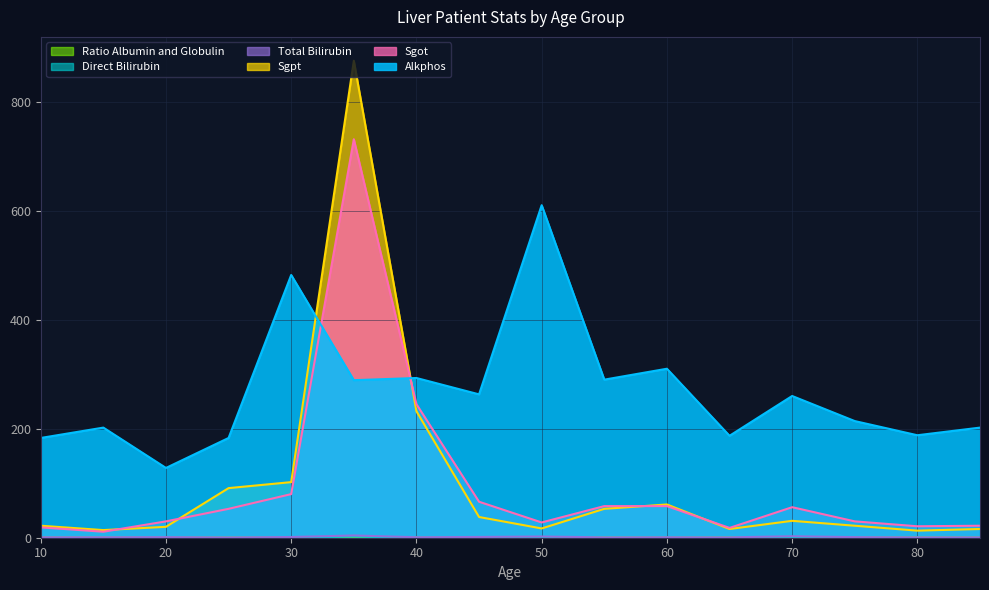

What is the total value across all series at 35?

1902.2